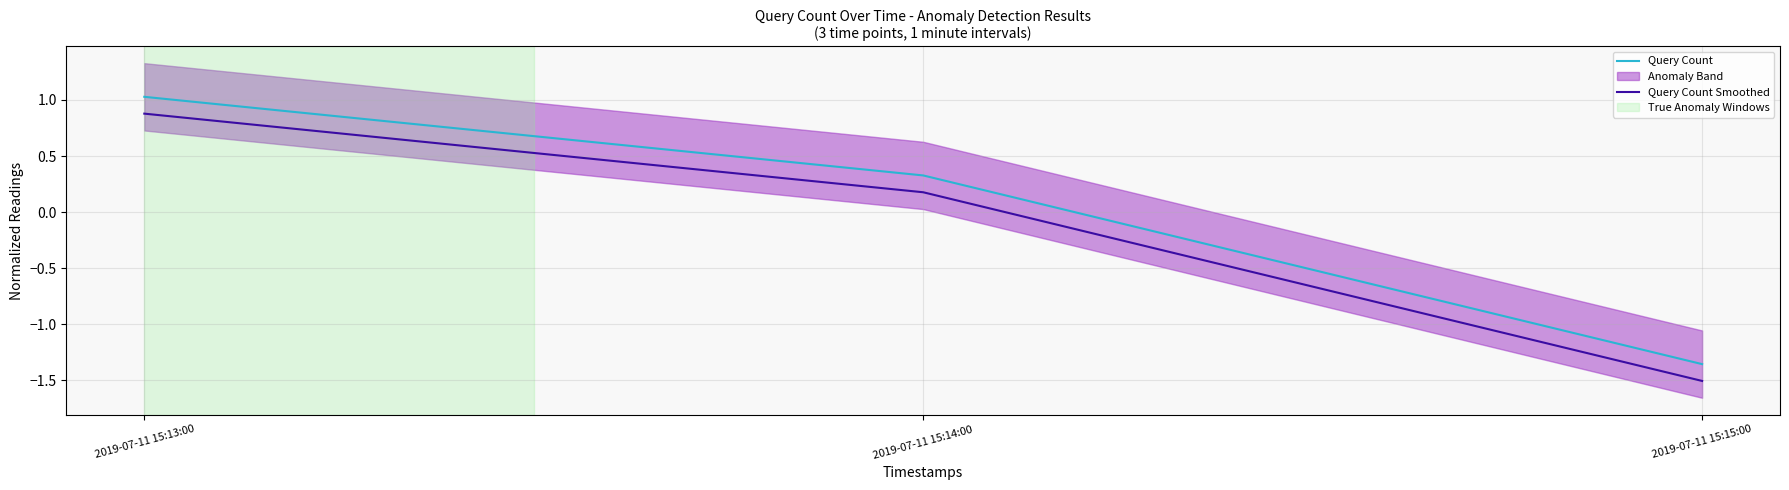

Rank the series by their maximum value, from highest to lowest.

Query Count, Query Count Smoothed